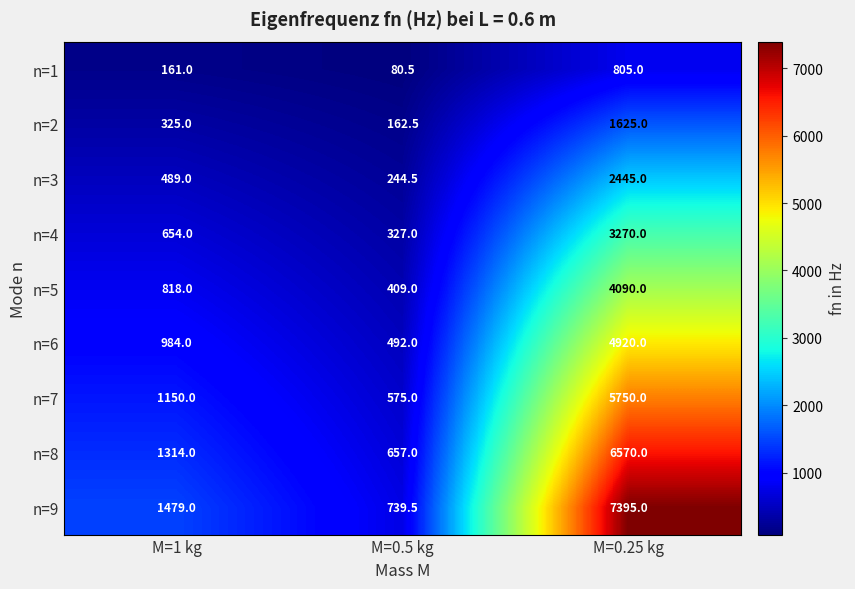

Reading left to right, what are all the values shown in this chart?

n=1: M=1 kg=161.0	M=0.5 kg=80.5	M=0.25 kg=805.0
n=2: M=1 kg=325.0	M=0.5 kg=162.5	M=0.25 kg=1625.0
n=3: M=1 kg=489.0	M=0.5 kg=244.5	M=0.25 kg=2445.0
n=4: M=1 kg=654.0	M=0.5 kg=327.0	M=0.25 kg=3270.0
n=5: M=1 kg=818.0	M=0.5 kg=409.0	M=0.25 kg=4090.0
n=6: M=1 kg=984.0	M=0.5 kg=492.0	M=0.25 kg=4920.0
n=7: M=1 kg=1150.0	M=0.5 kg=575.0	M=0.25 kg=5750.0
n=8: M=1 kg=1314.0	M=0.5 kg=657.0	M=0.25 kg=6570.0
n=9: M=1 kg=1479.0	M=0.5 kg=739.5	M=0.25 kg=7395.0